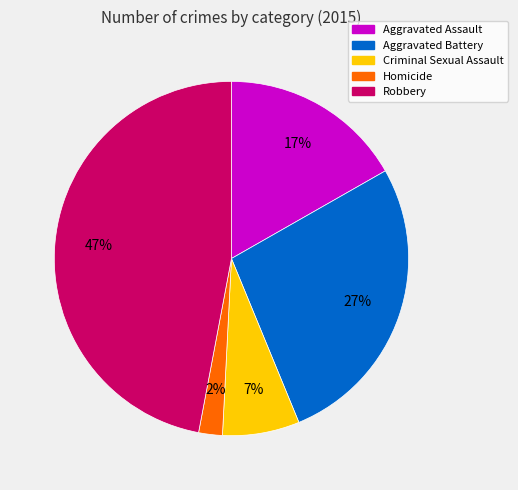

Which slice is the largest?

Robbery